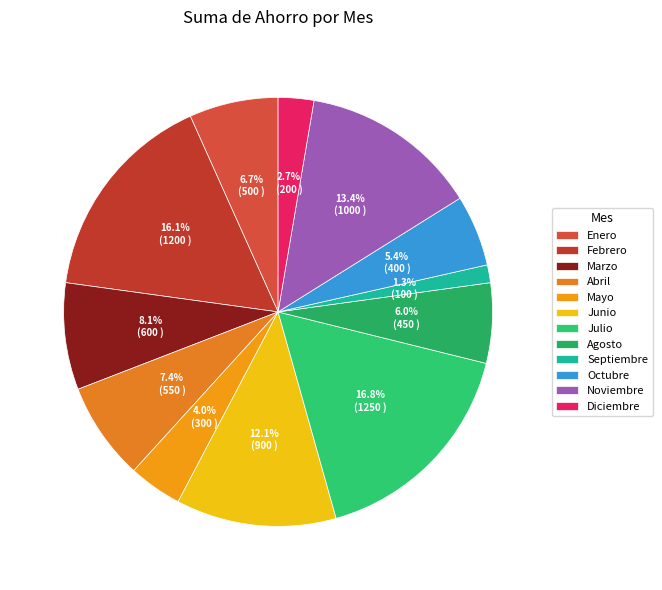

To the nearest percent, what is the difference between the largest and smallest slice percentages?

15%